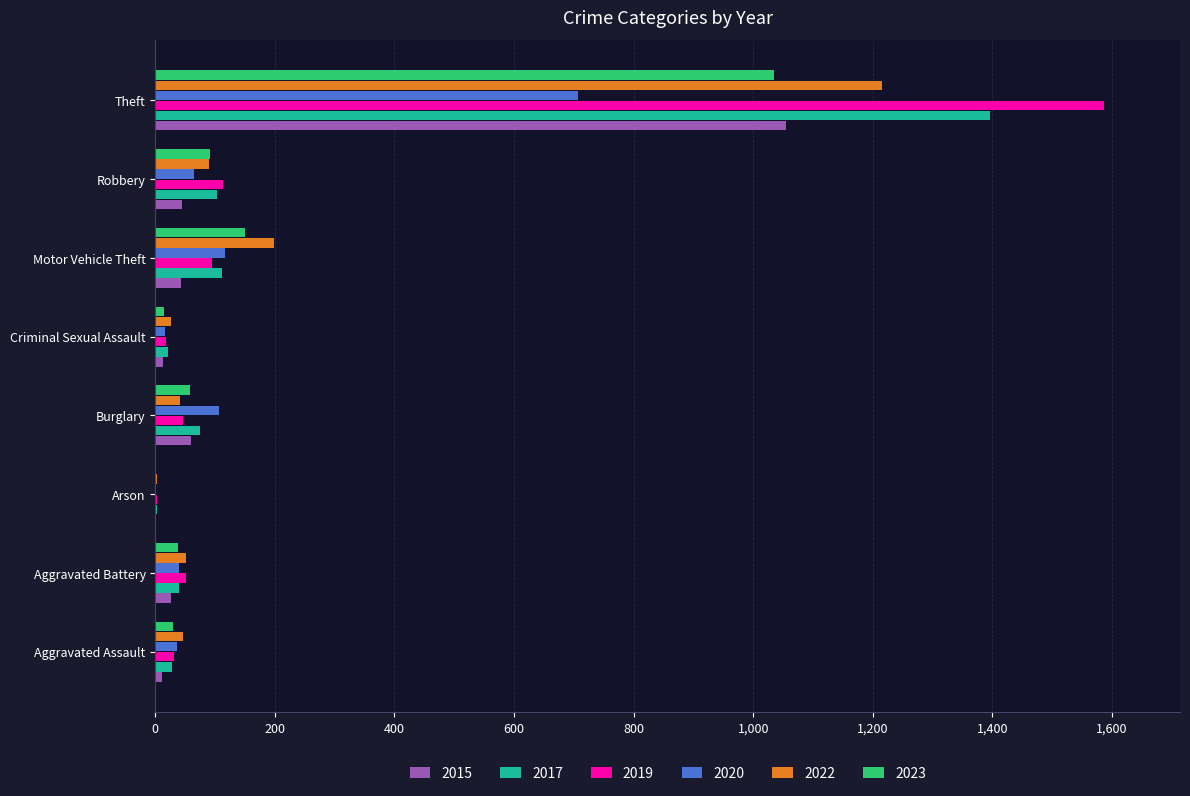

Which category has the highest value in the 2015 series?

Theft